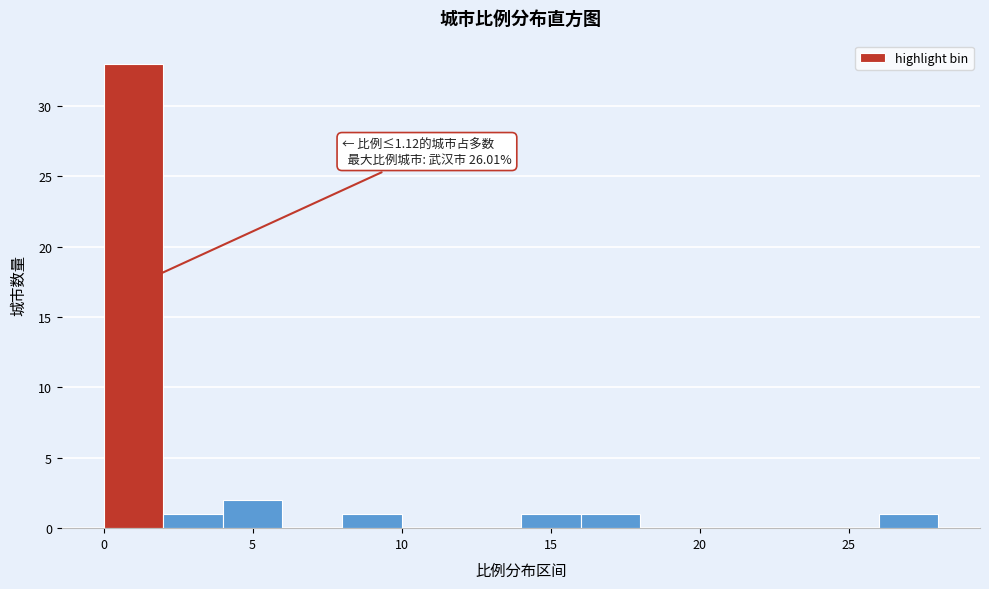

Over which range of the x-axis is the bar tallest?

0 to 2